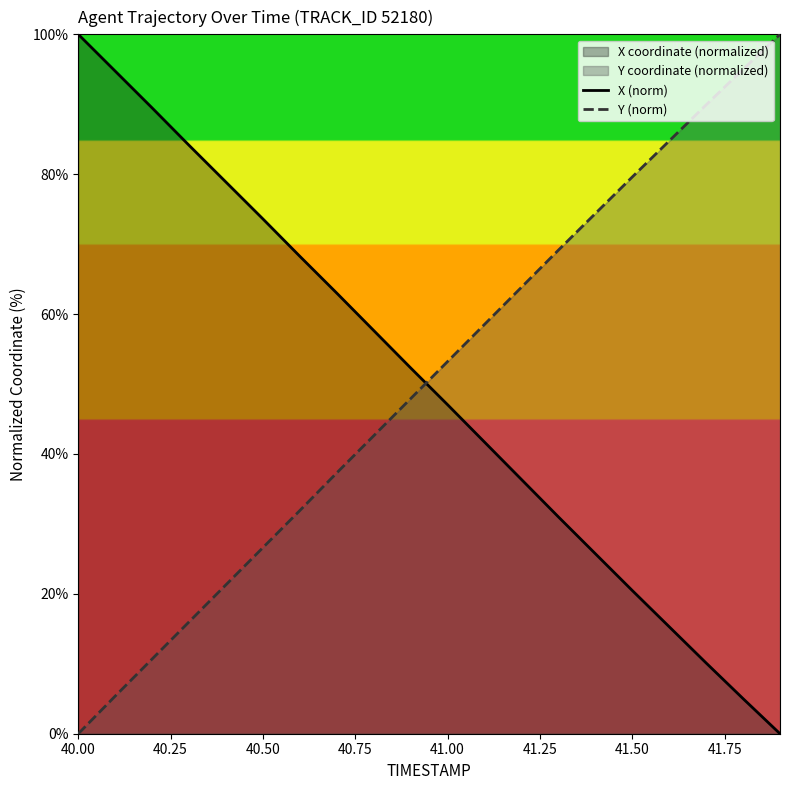

The X (norm) series shows 47.0 at 41.00. True or false?

True